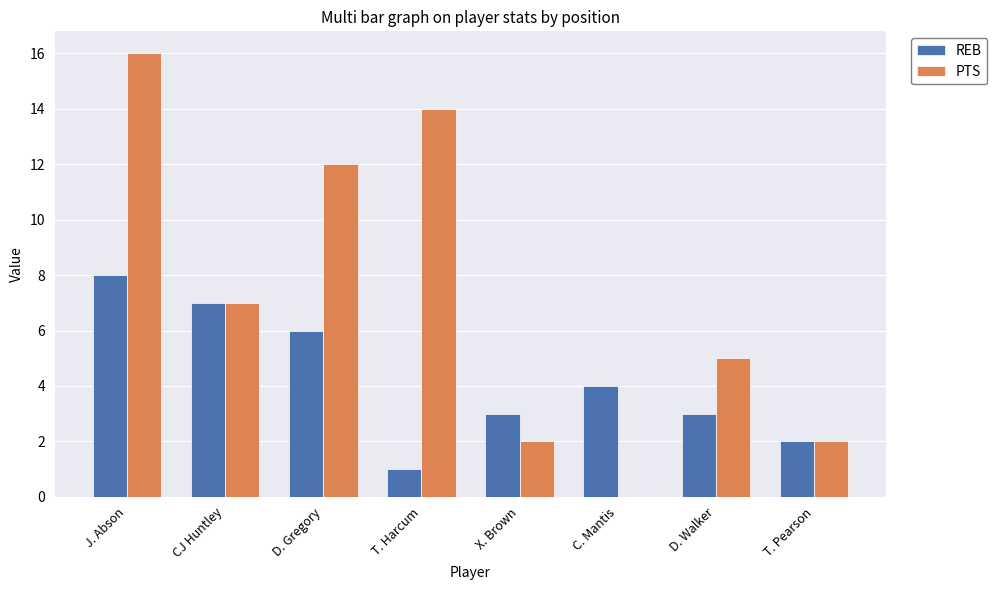

The REB series shows 1 at C. Mantis. True or false?

False